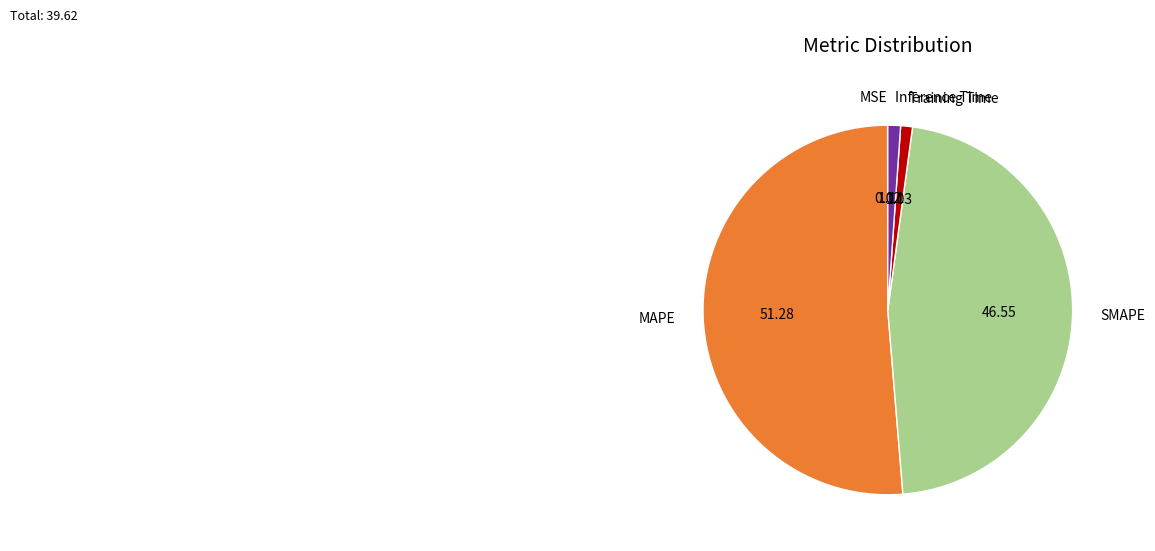

What is the majority slice?

MAPE